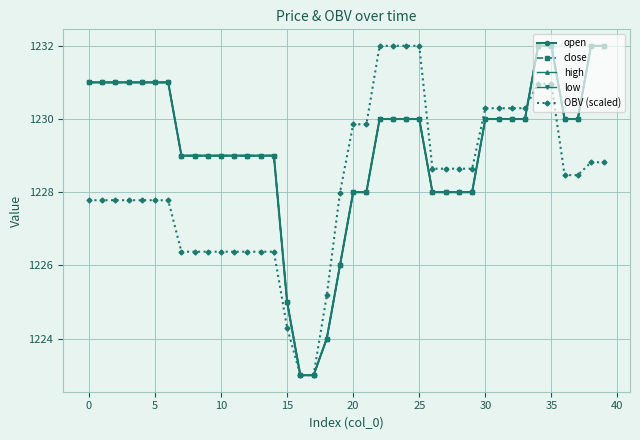

Is this an area chart (filled region under the line)?

No